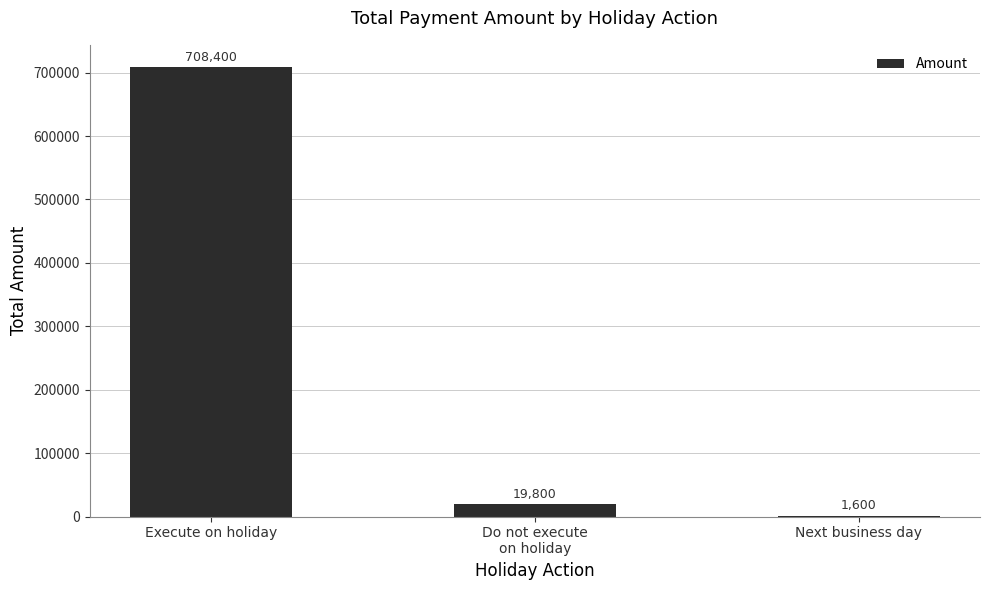

What is the sum of the values at Next business day and Do not execute
on holiday?

21400